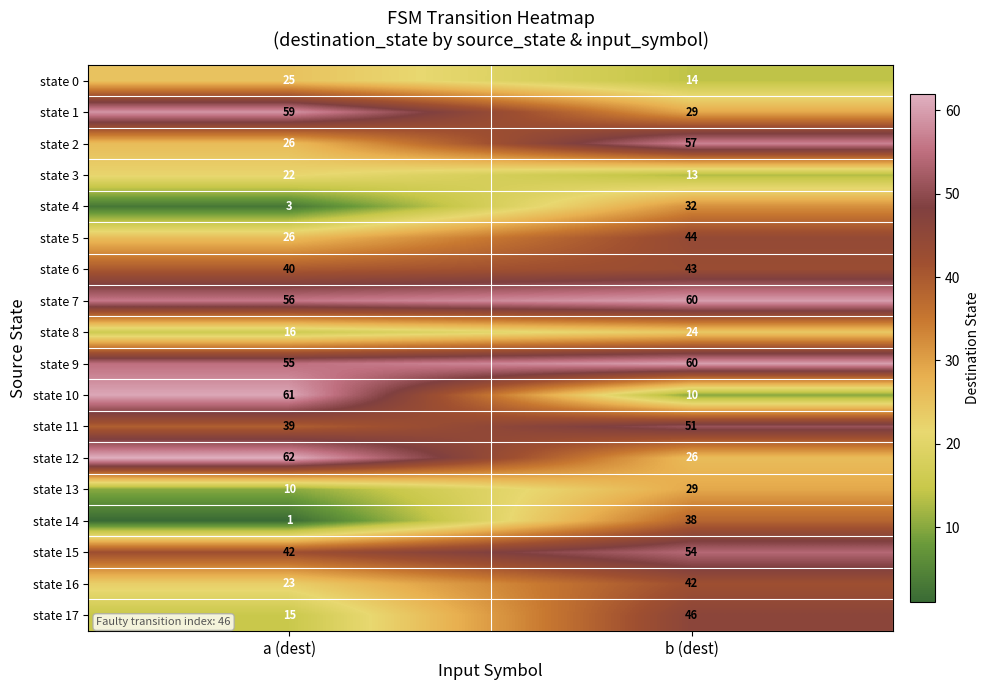

What is the sum of all state 15 values?

96